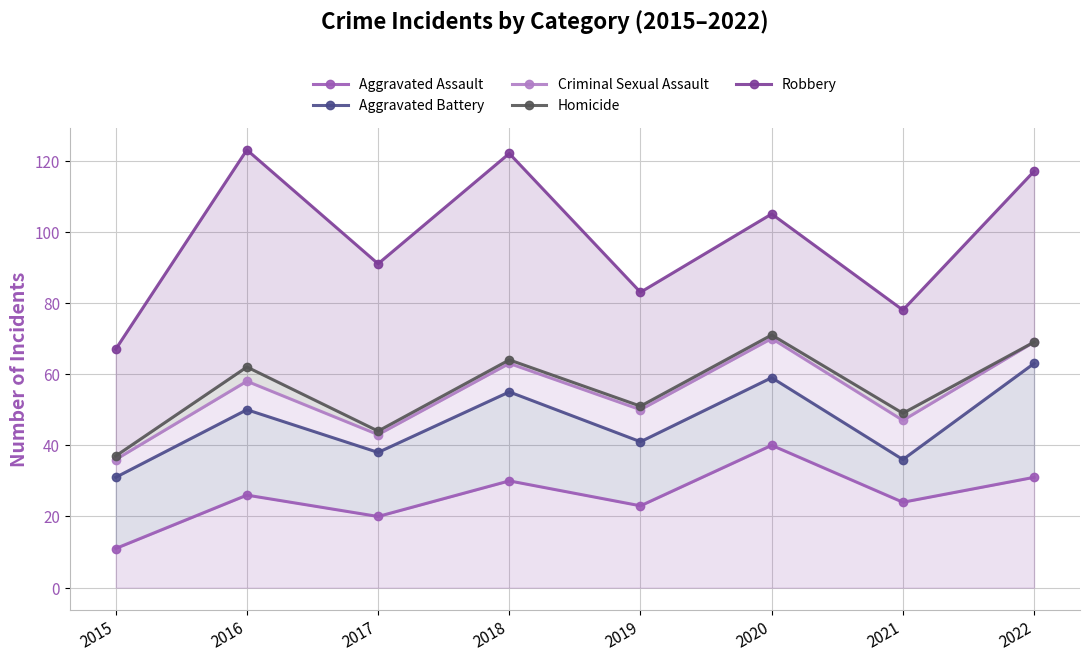

What is the average value of the Aggravated Assault series?

26